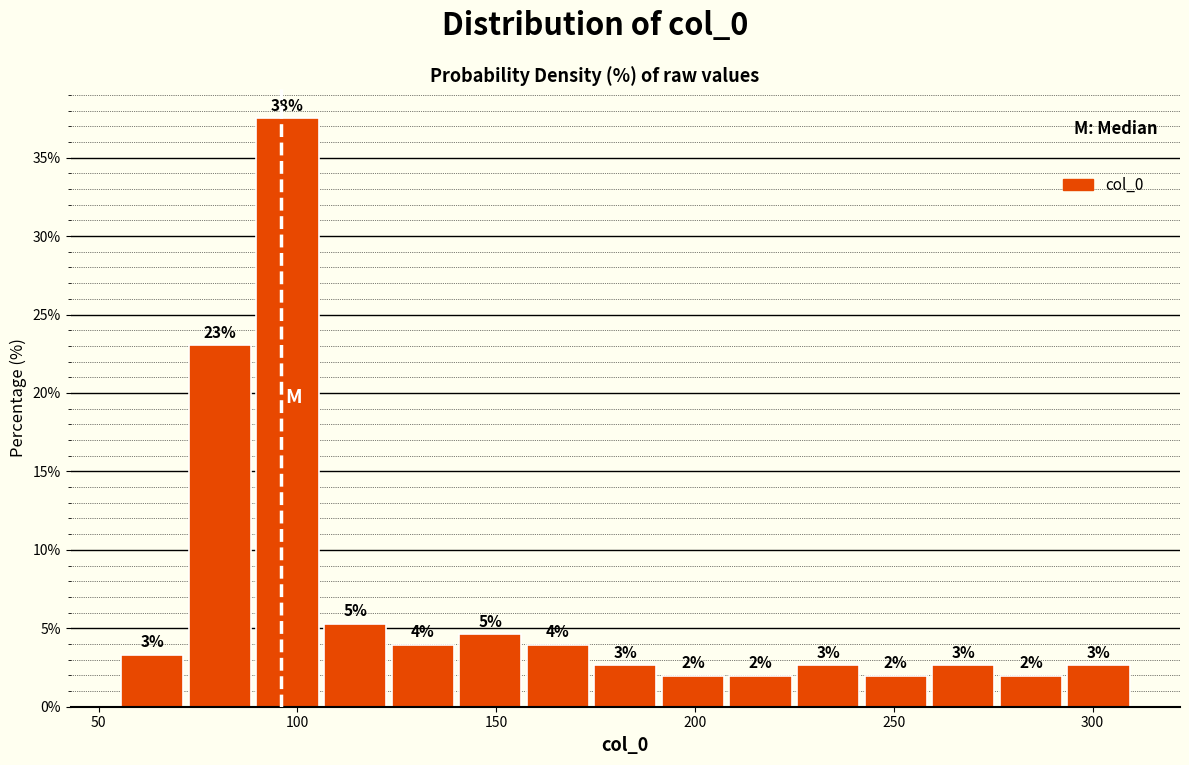

Read against the x-axis, roughly where is the centre of the tallest bar?

100